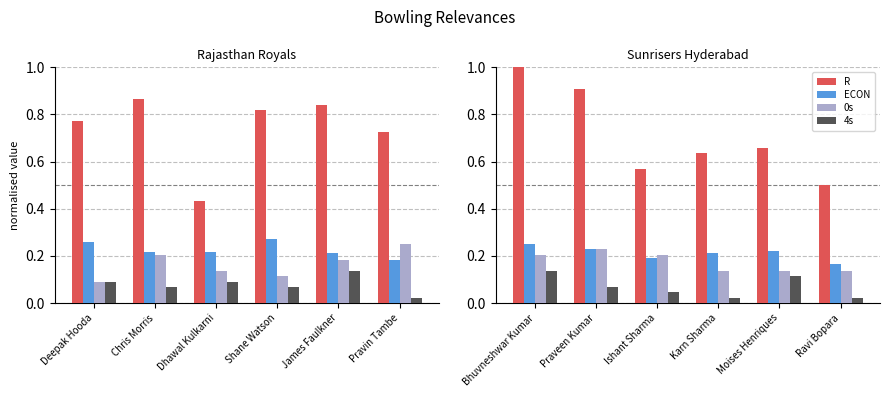

The value of ECON at Ishant Sharma is 0.3. True or false?

False